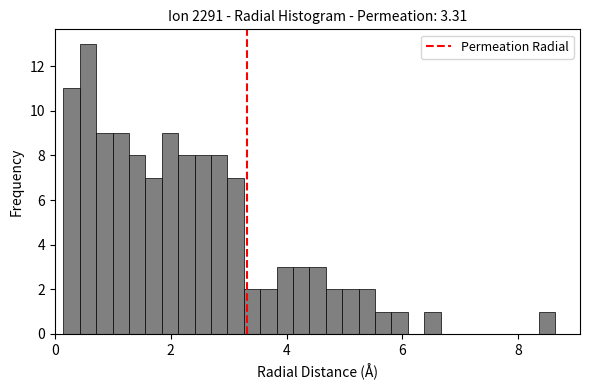

Read against the x-axis, roughly where is the centre of the tallest bar?

0.6